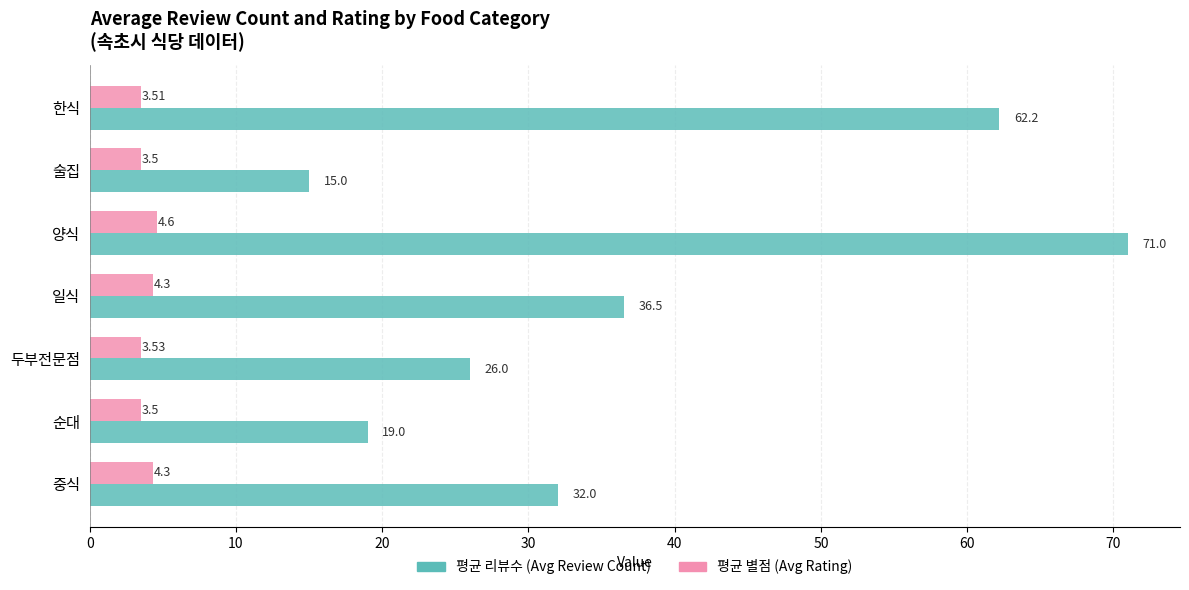

At which label does 평균 리뷰수 (Avg Review Count) reach its minimum?

술집